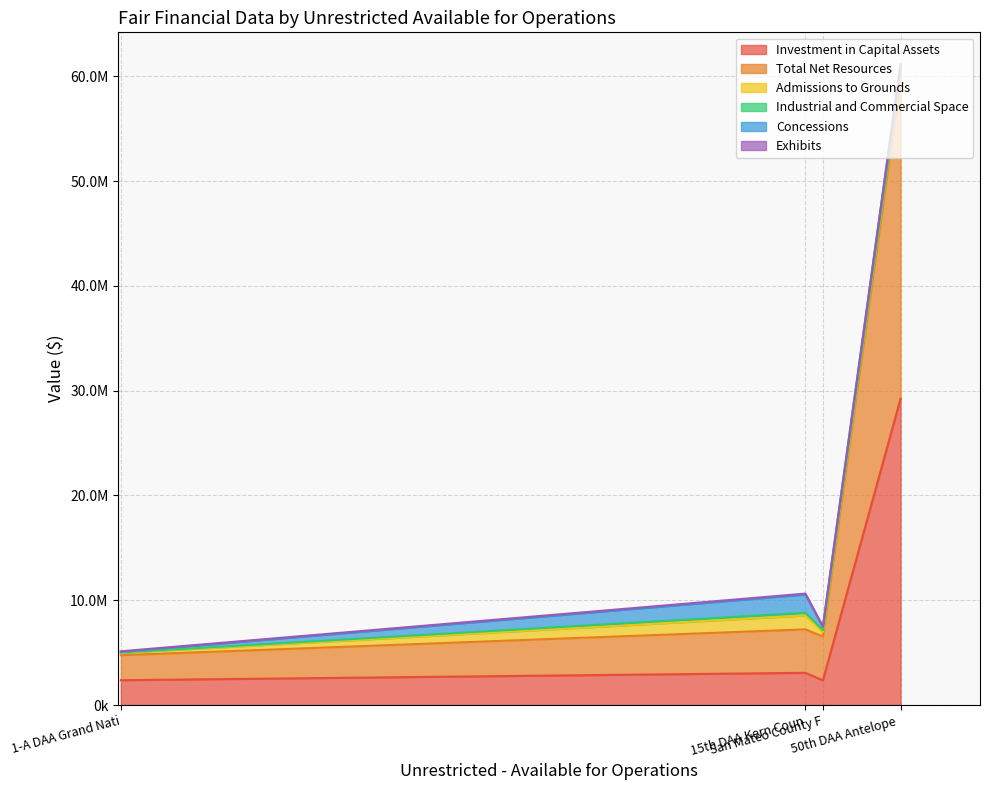

Is it true that Admissions to Grounds equals 226294 at 1-A DAA Grand National?

True